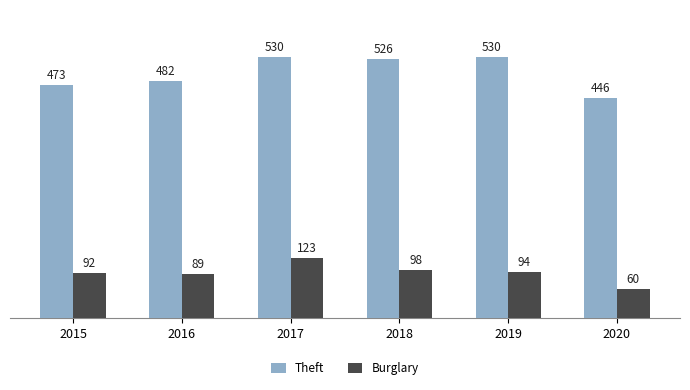

What is the difference between the second highest and second lowest values in the Theft series?

57